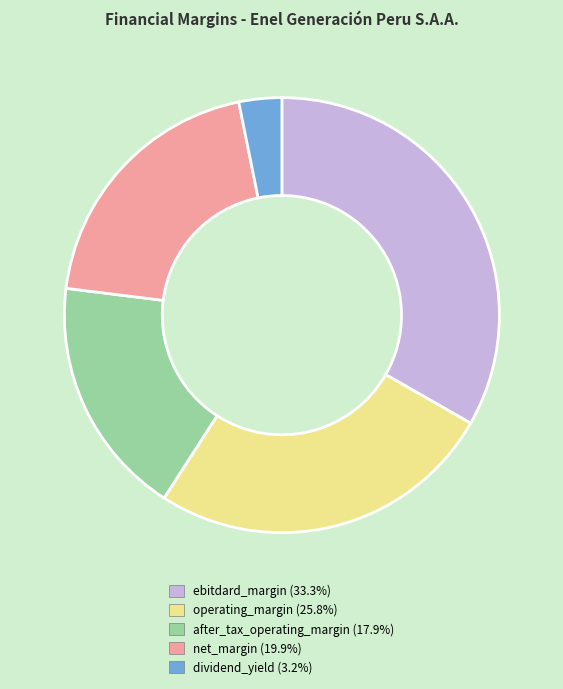

Is net_margin the majority of the pie?

No